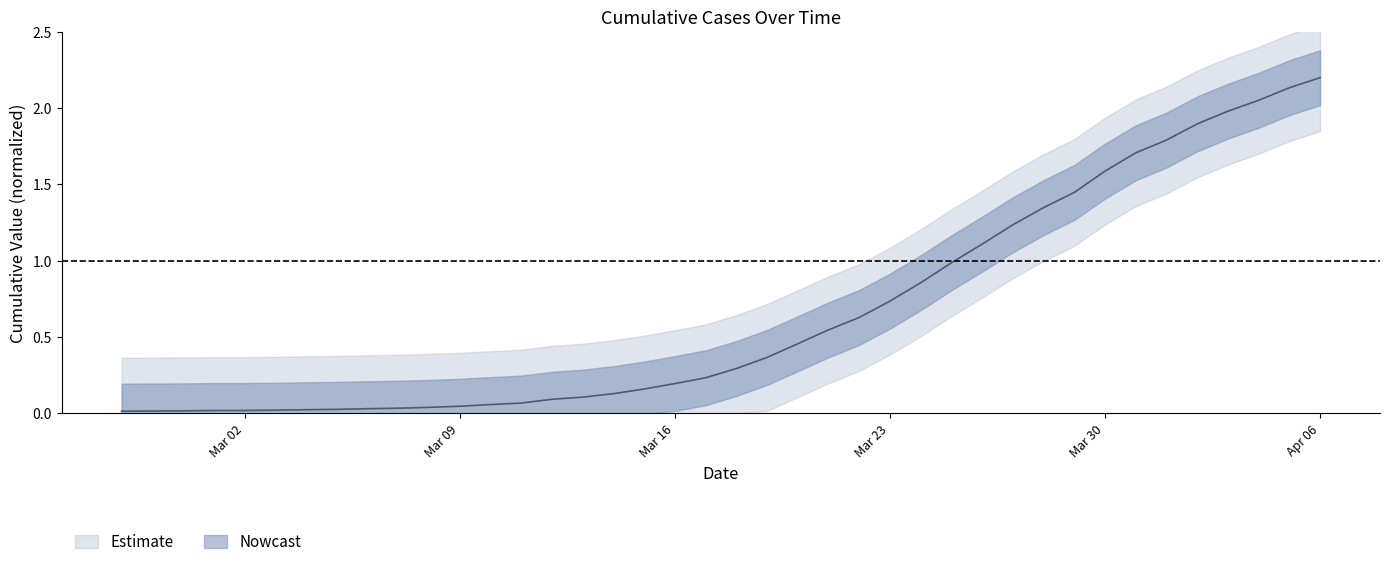

Rank the categories by value from lowest to highest.

2020-02-27, 2020-02-28, 2020-02-29, 2020-03-01, 2020-03-02, 2020-03-03, 2020-03-04, 2020-03-05, 2020-03-06, 2020-03-07, 2020-03-08, 2020-03-09, 2020-03-10, 2020-03-11, 2020-03-12, 2020-03-13, 2020-03-14, 2020-03-15, 2020-03-16, 2020-03-17, 2020-03-18, 2020-03-19, 2020-03-20, 2020-03-21, 2020-03-22, 2020-03-23, 2020-03-24, 2020-03-25, 2020-03-26, 2020-03-27, 2020-03-28, 2020-03-29, 2020-03-30, 2020-03-31, 2020-04-01, 2020-04-02, 2020-04-03, 2020-04-04, 2020-04-05, 2020-04-06